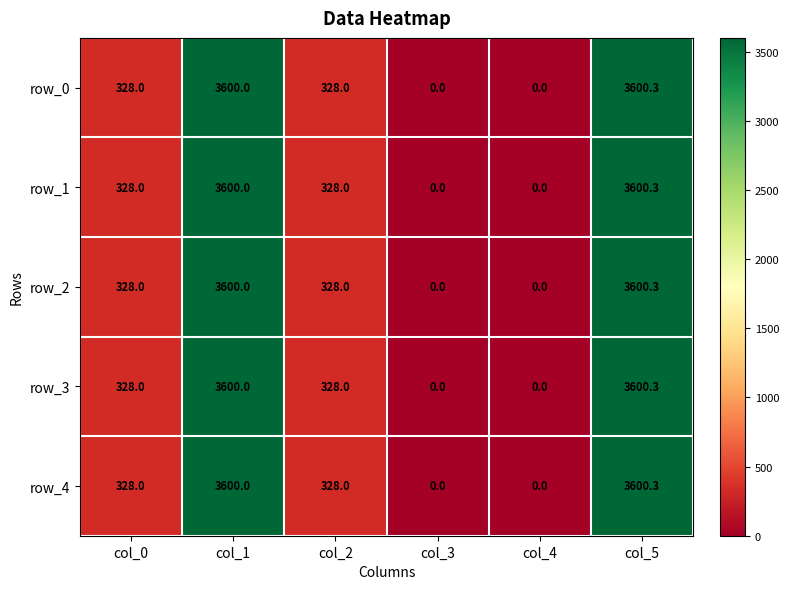

What is the average value of the row_3 series?

1309.4